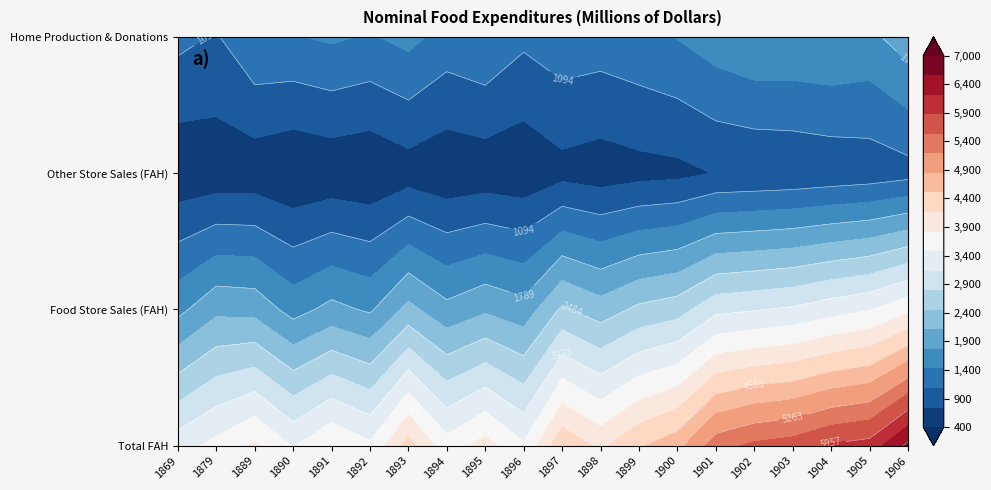

Is the value of Other Store Sales (FAH) at 1890 greater than the value of Total FAH at 1903?

No